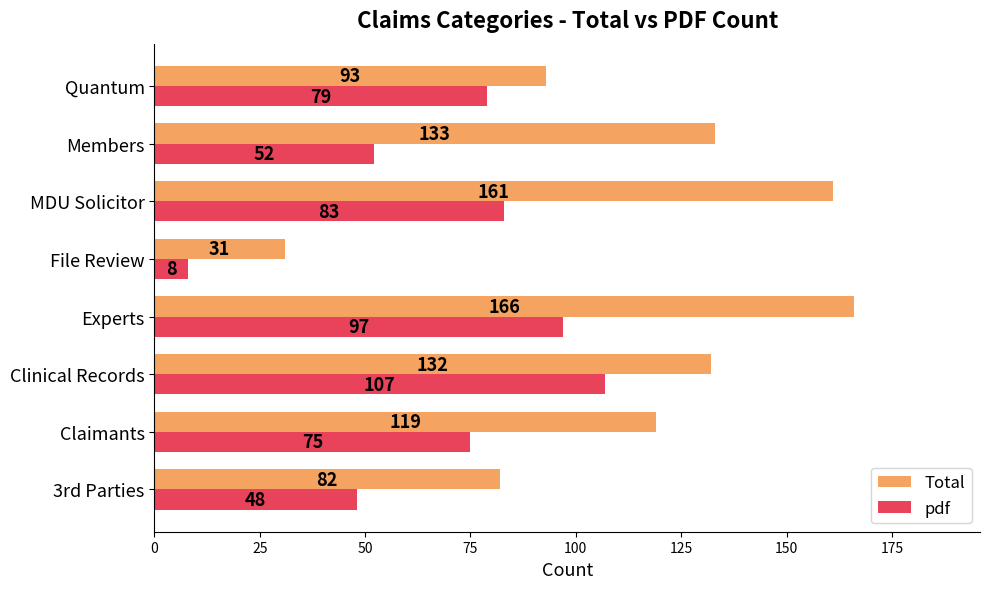

Which series has the largest range (max minus min)?

Total